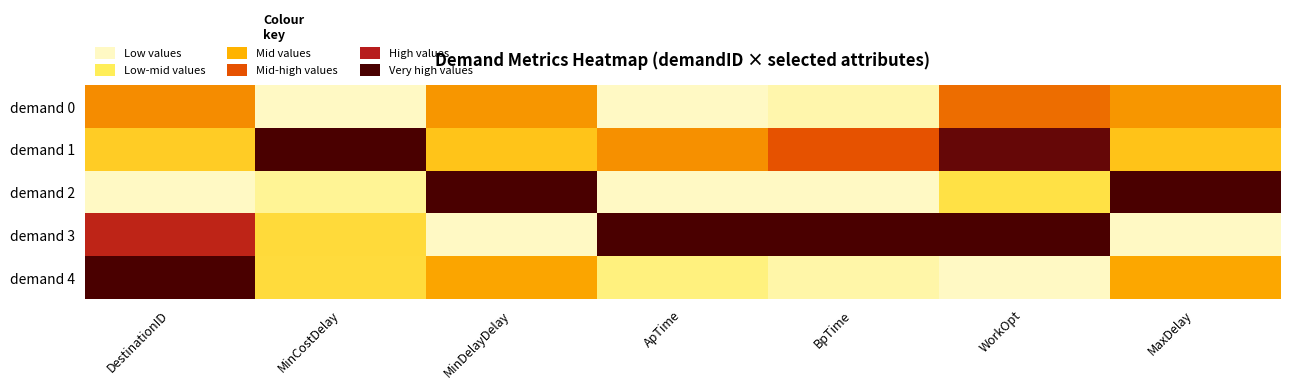

List the series in order of their peak value, highest first.

demand 1, demand 2, demand 3, demand 4, demand 0